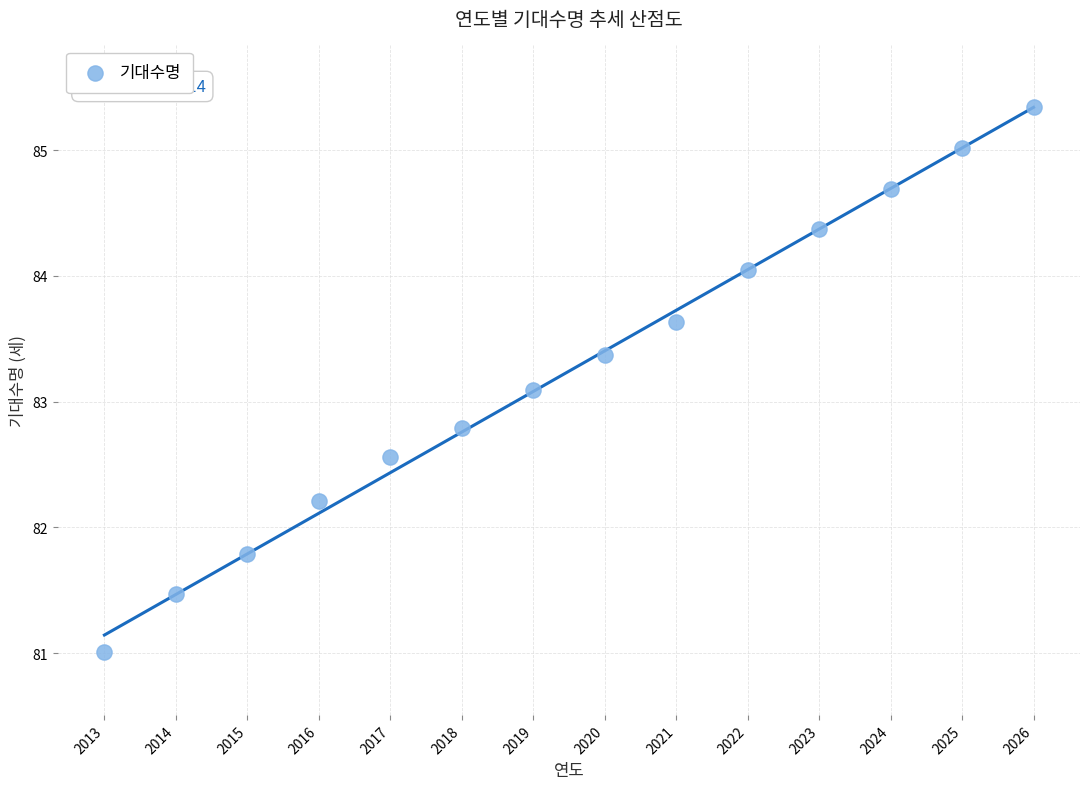

What is the range of X values (max minus min)?

13.0